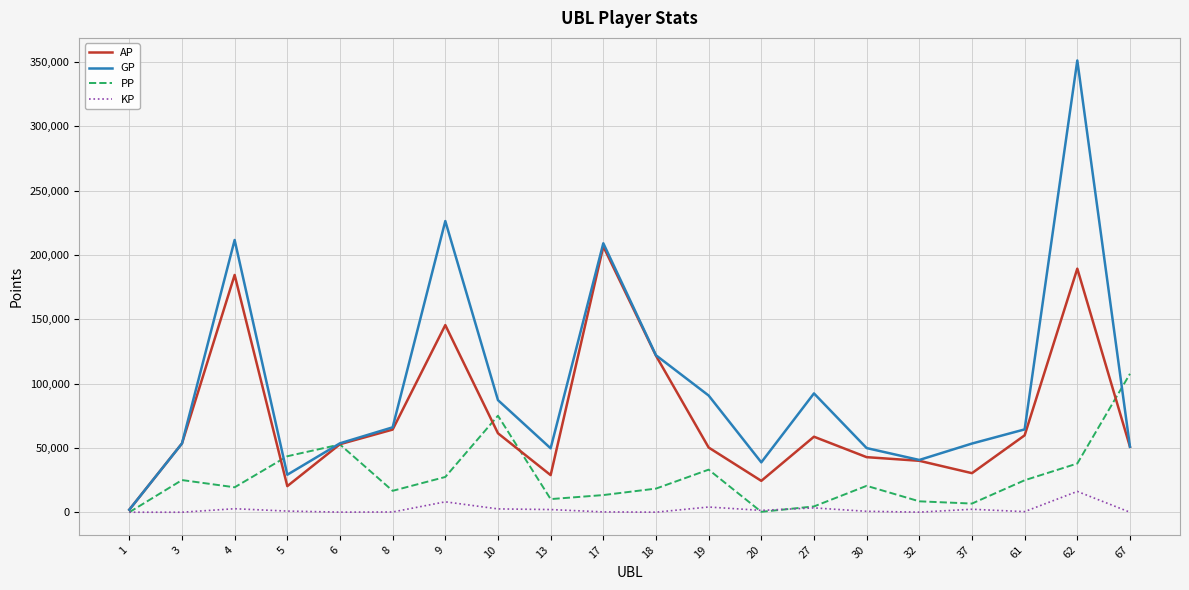

Which series has the widest spread of values?

GP